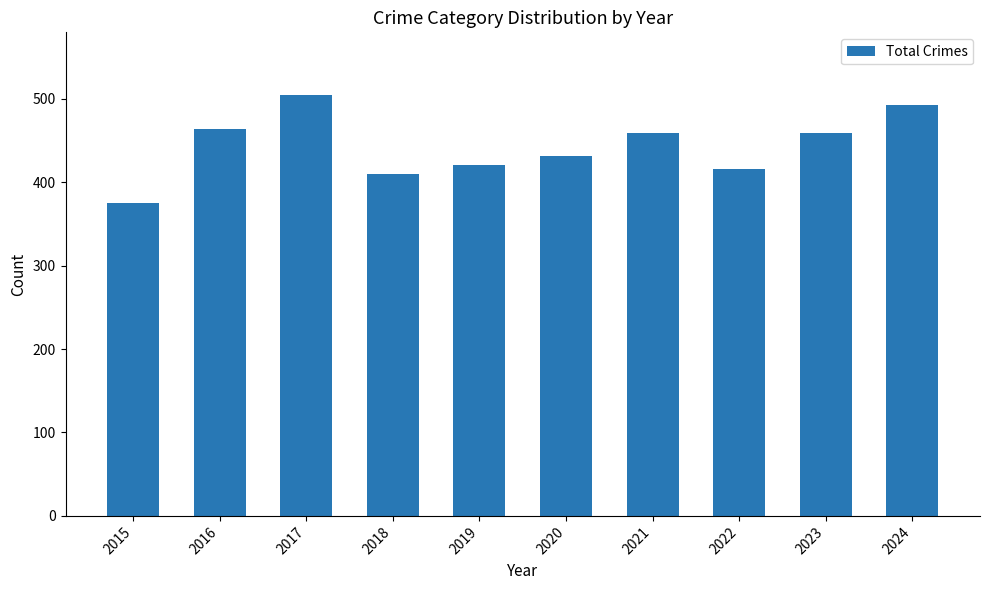

What is the change in value from 2015 to 2020?

+56